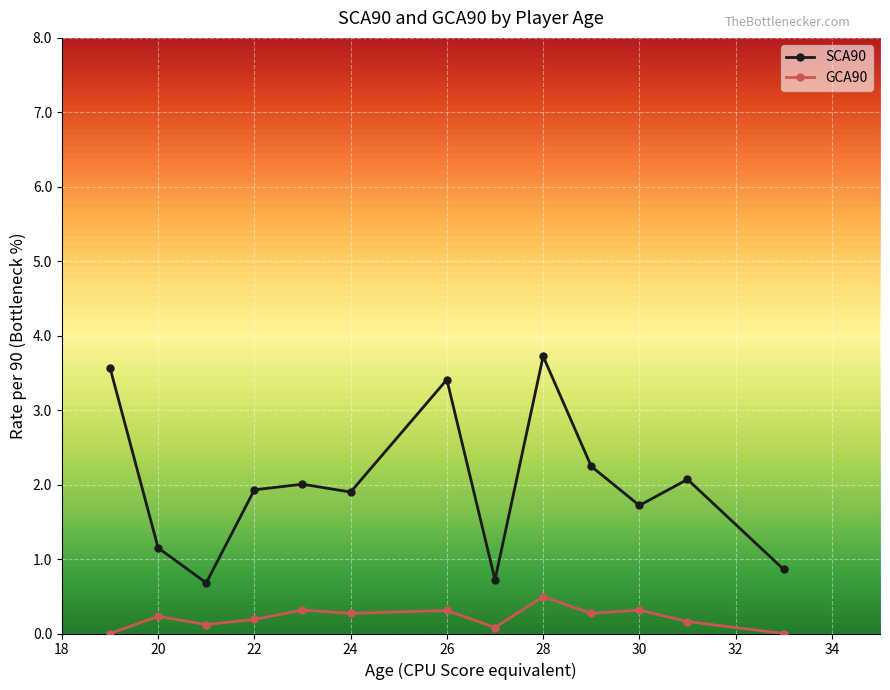

What is the greatest value displayed?

3.7